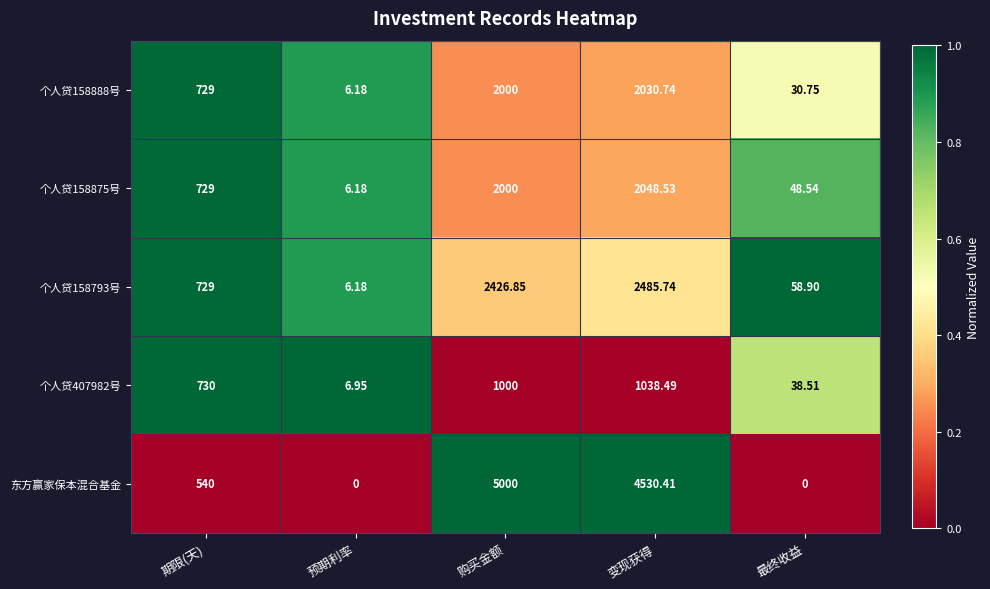

Which series has the largest range (max minus min)?

东方赢家保本混合基金